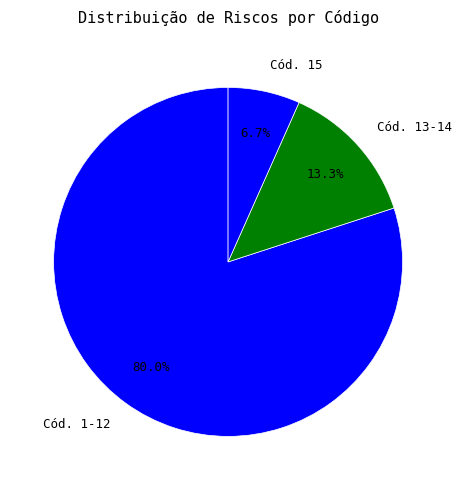

Rank the categories by value from lowest to highest.

Cód. 15, Cód. 13-14, Cód. 1-12